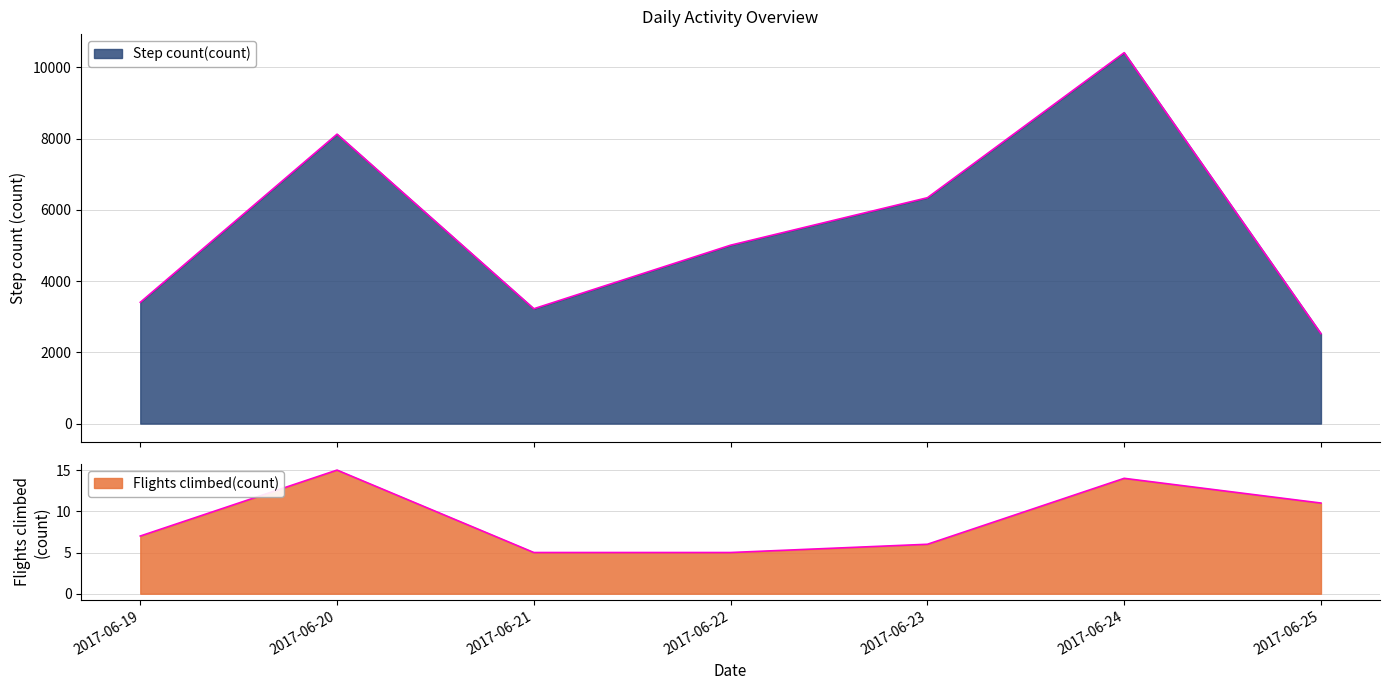

Reading left to right, what are all the values shown in this chart?

Step count(count): 3405.0	8125.0	3224.0	5008.0	6340.3	10412.6	2525.0
Flights climbed(count): 7.0	15.0	5.0	5.0	6.0	14.0	11.0